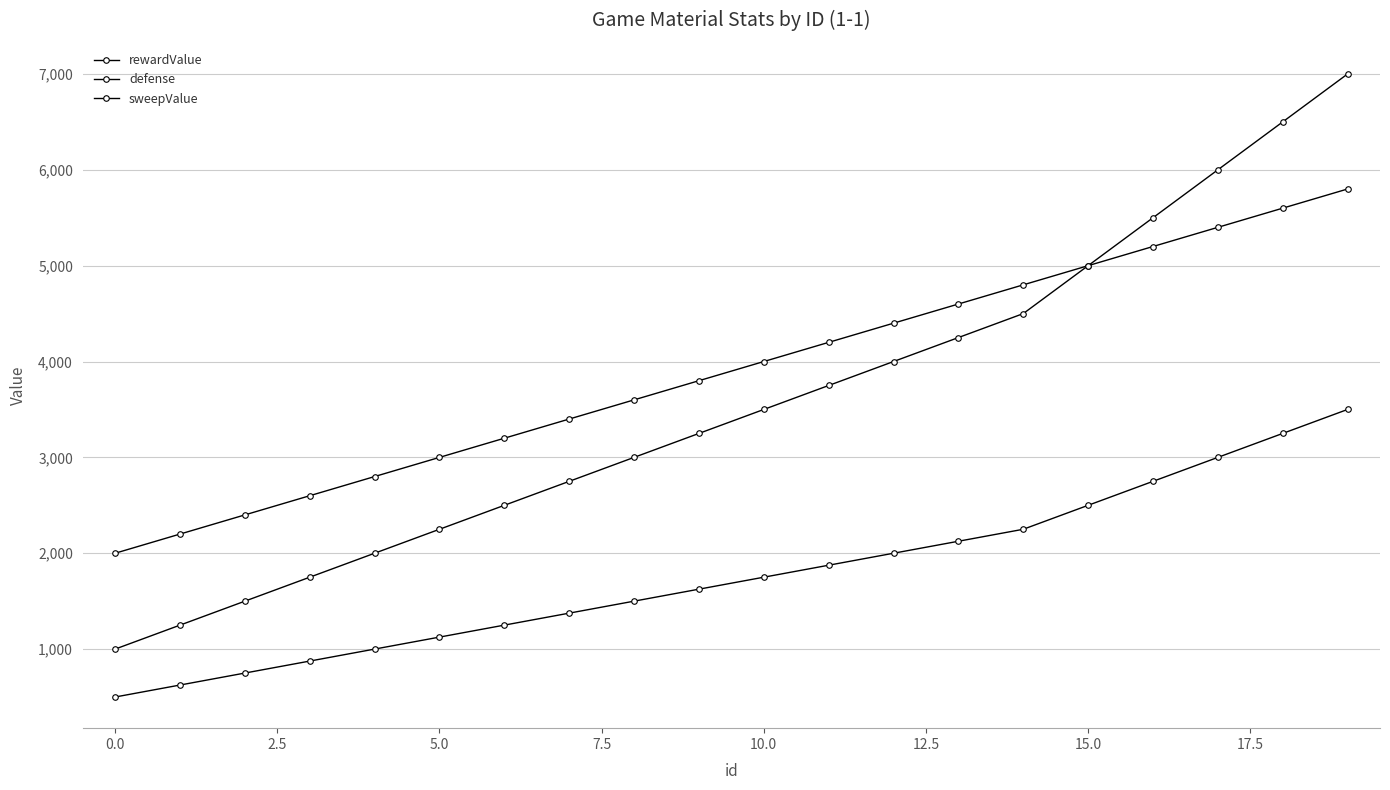

What is the smallest value displayed?

500